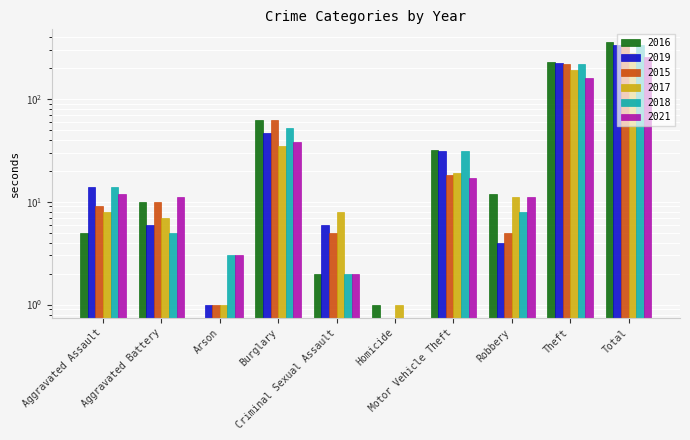

Which category has the lowest value in the 2016 series?

Arson